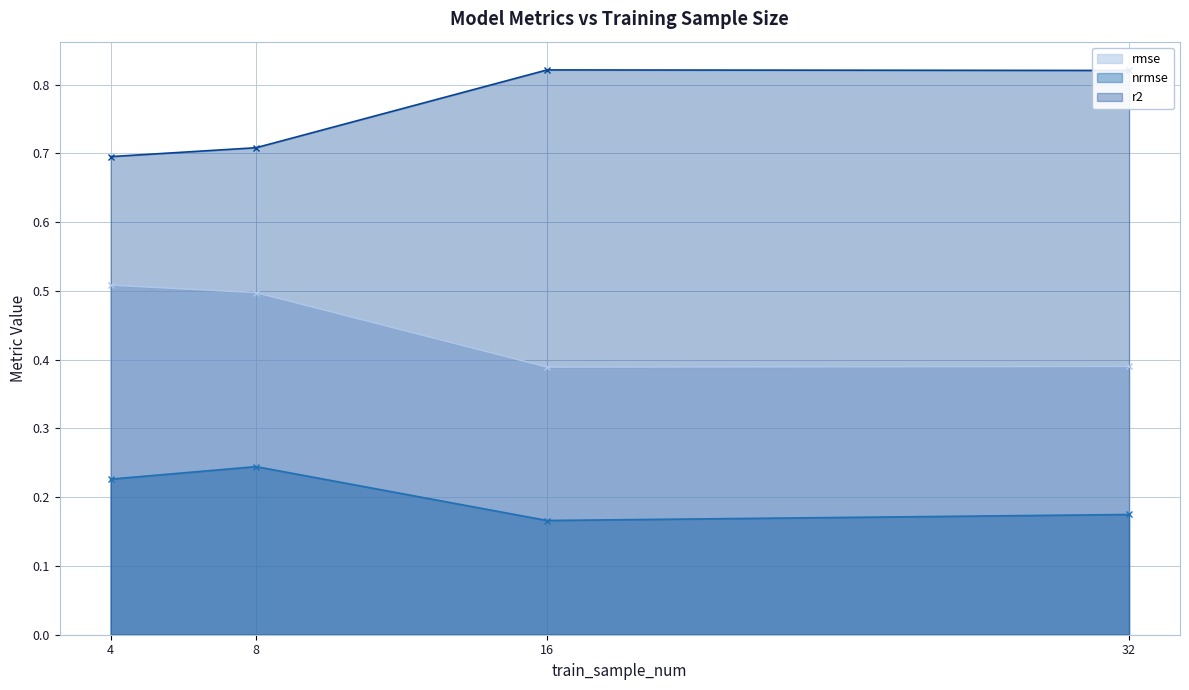

Where is the first local maximum for r2?

16